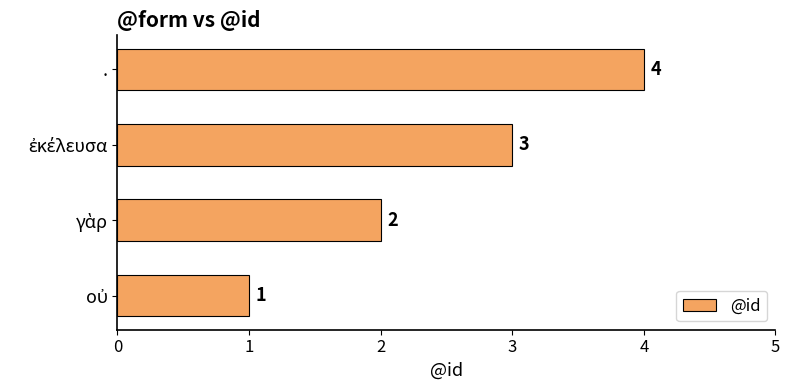

What is the maximum value shown in the chart?

4